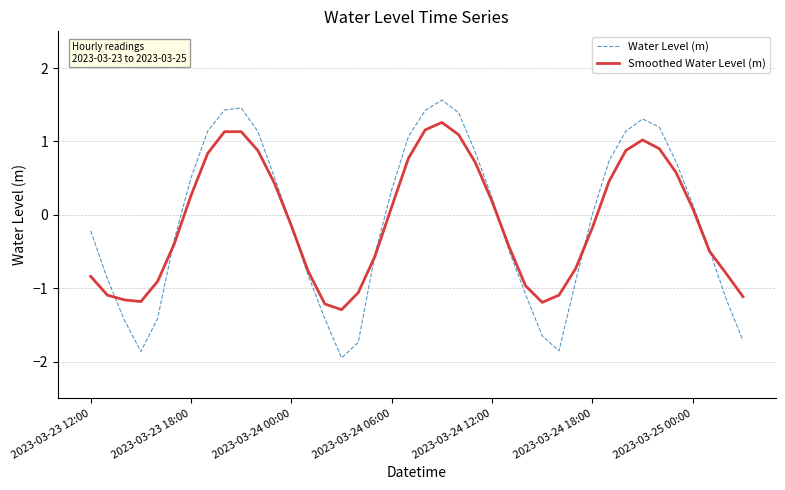

How many lines are shown in the chart?

2